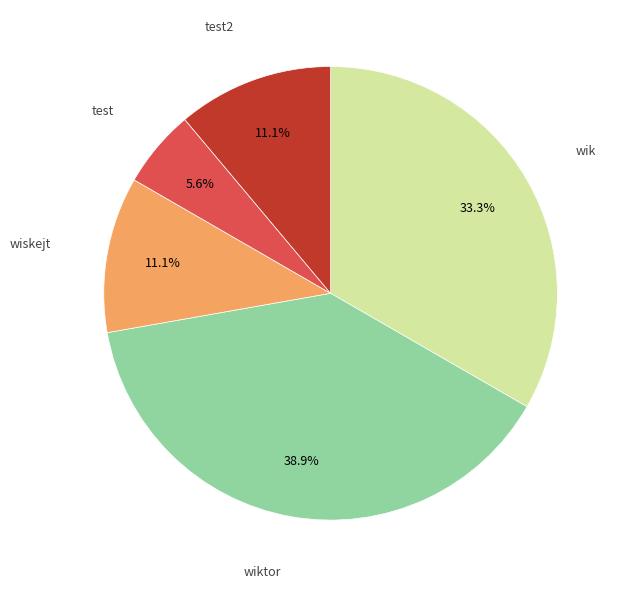

Does any single category account for the majority?

No